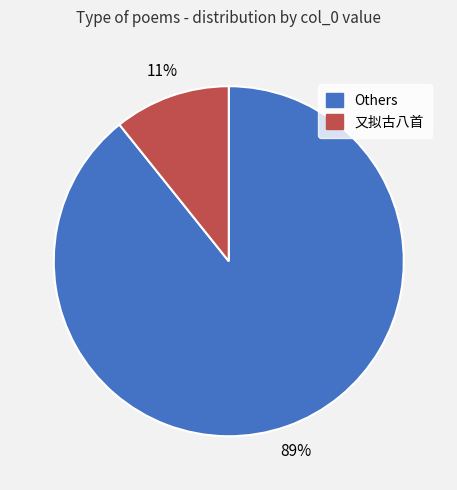

How many segments does this pie chart have?

2